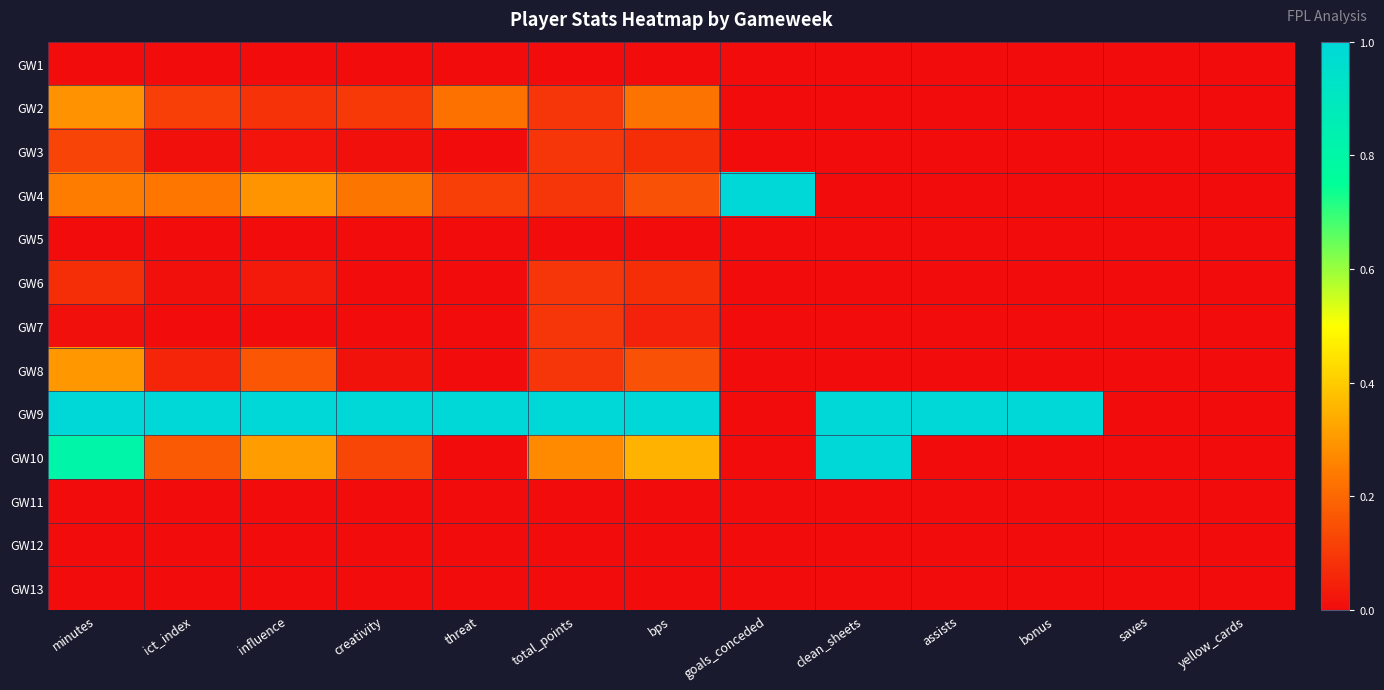

What is the spread (max minus min) of values at bps?

1.0